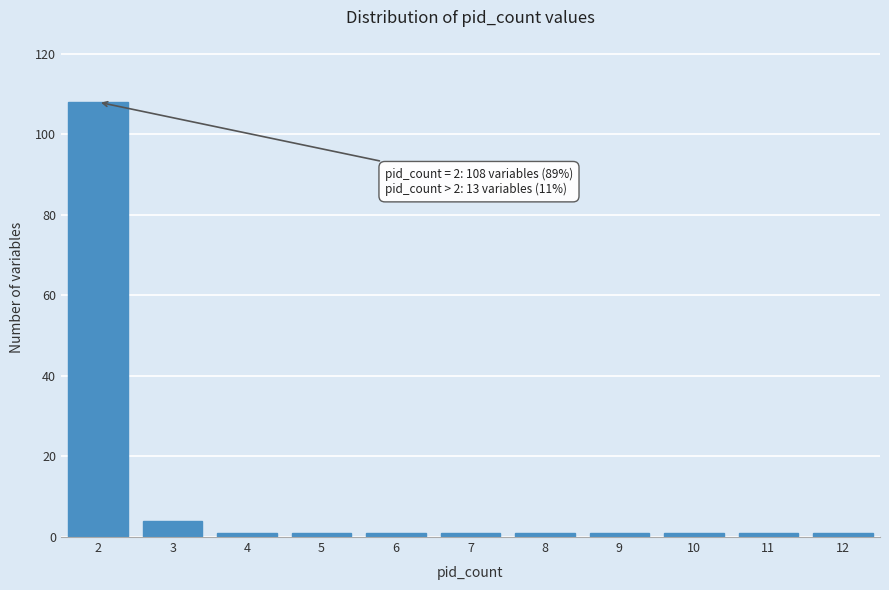

Reading left to right, transcribe all the data shown in this chart.

108	4	1	1	1	1	1	1	1	1	1